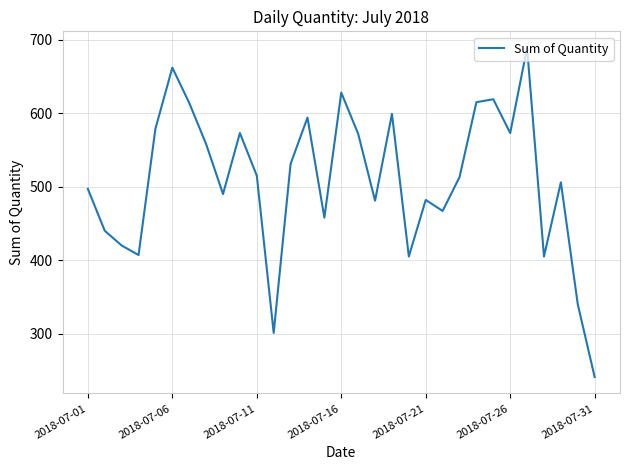

What is the minimum value shown in the chart?

241